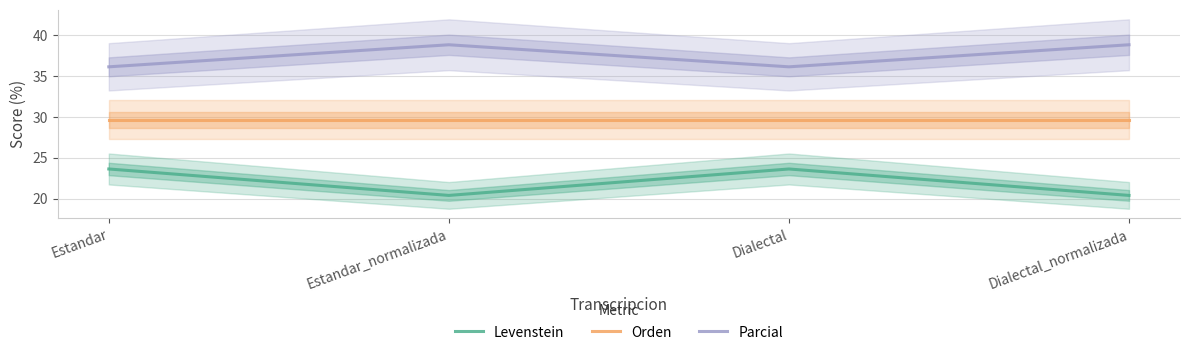

List the series in order of their peak value, highest first.

Parcial, Orden, Levenstein